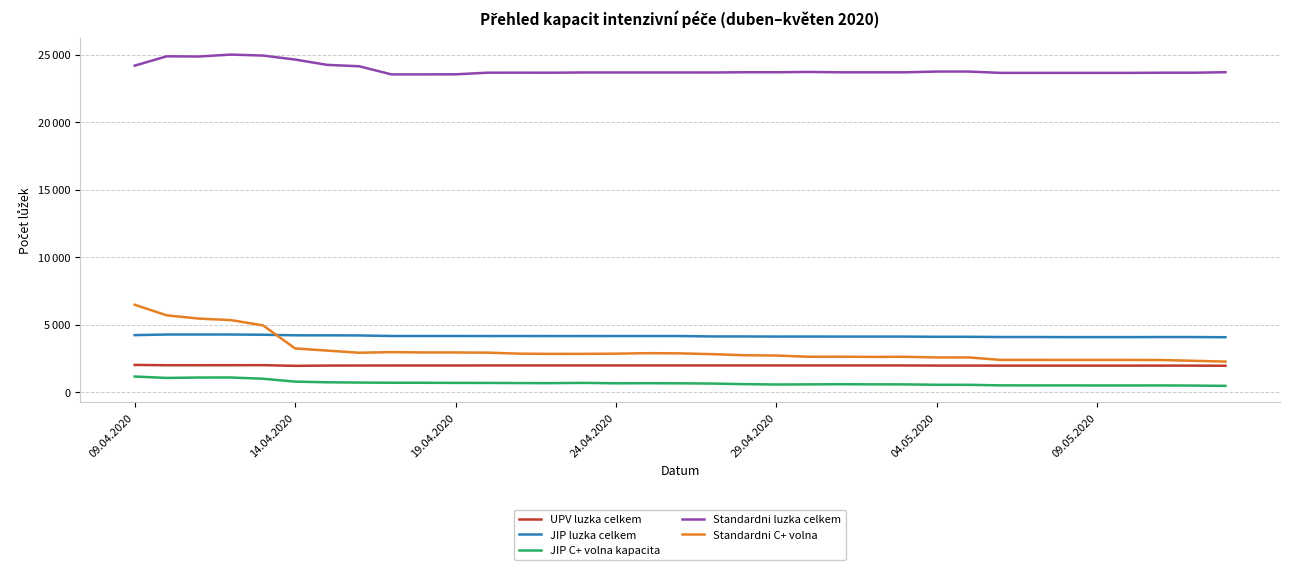

What are all the series names shown in the legend?

UPV luzka celkem, JIP luzka celkem, JIP C+ volna kapacita, Standardni luzka celkem, Standardni C+ volna